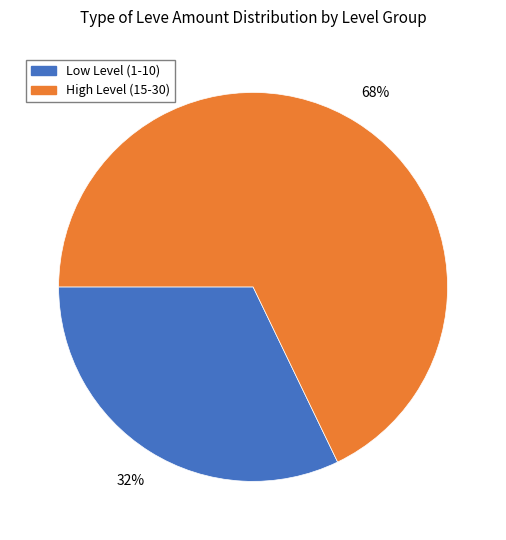

Does any single category account for the majority?

Yes